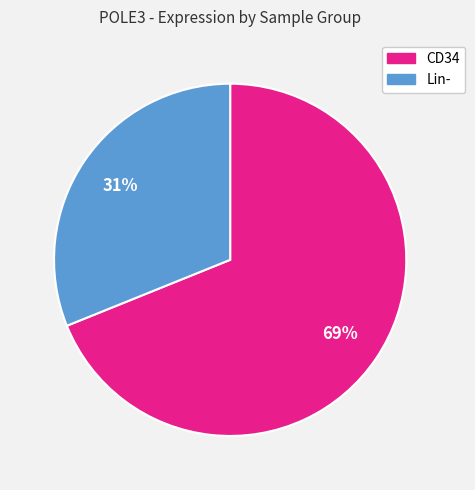

How many segments does this pie chart have?

2